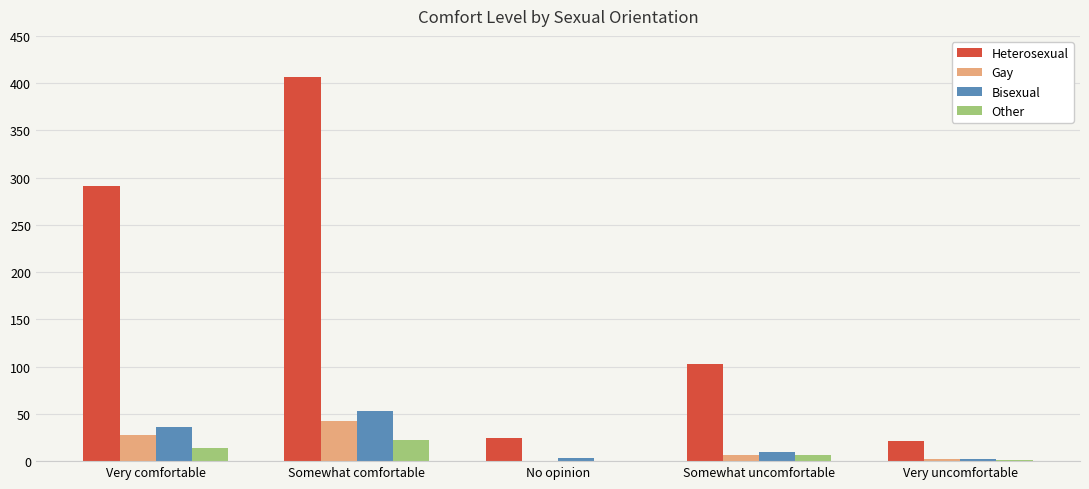

How many categories are shown in the chart?

5